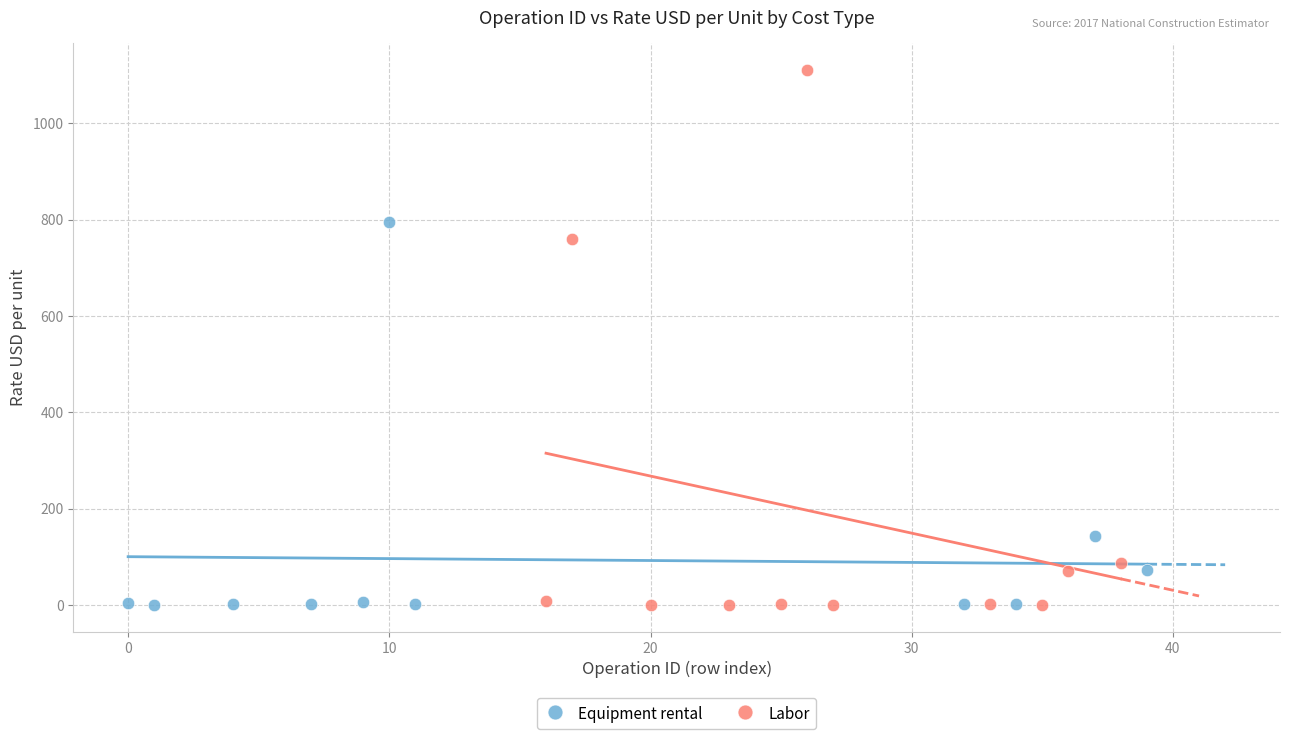

Which series has the widest spread of Y values?

Labor